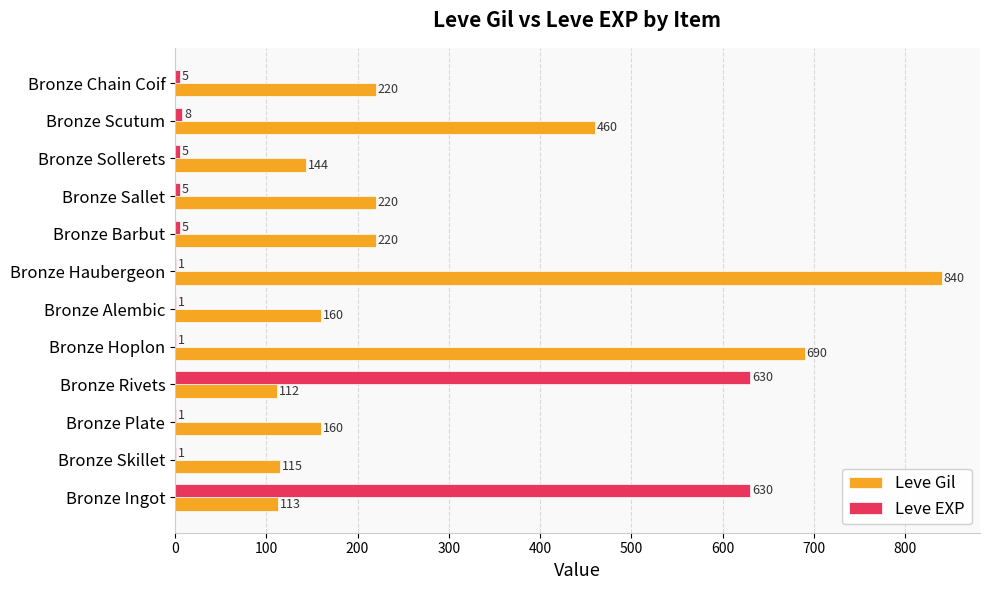

What is the sum of all Leve Gil values?

3454